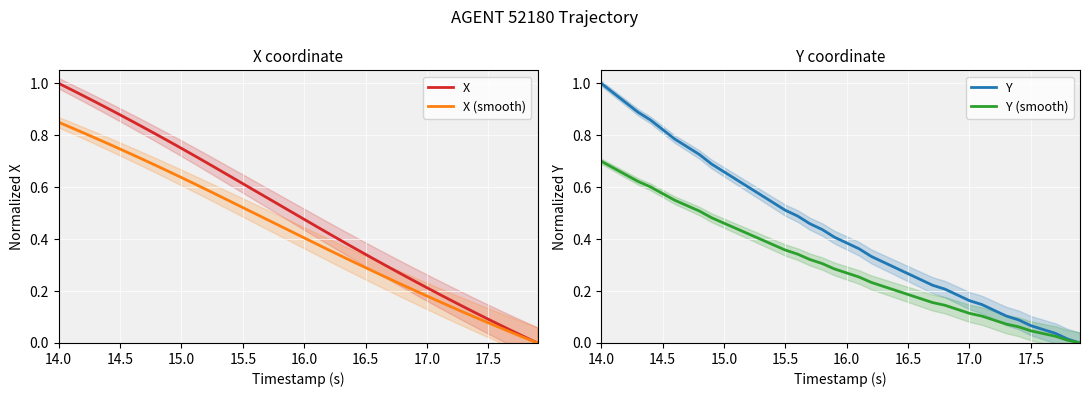

The X (smooth) series shows 1.3 at 14.5. True or false?

False